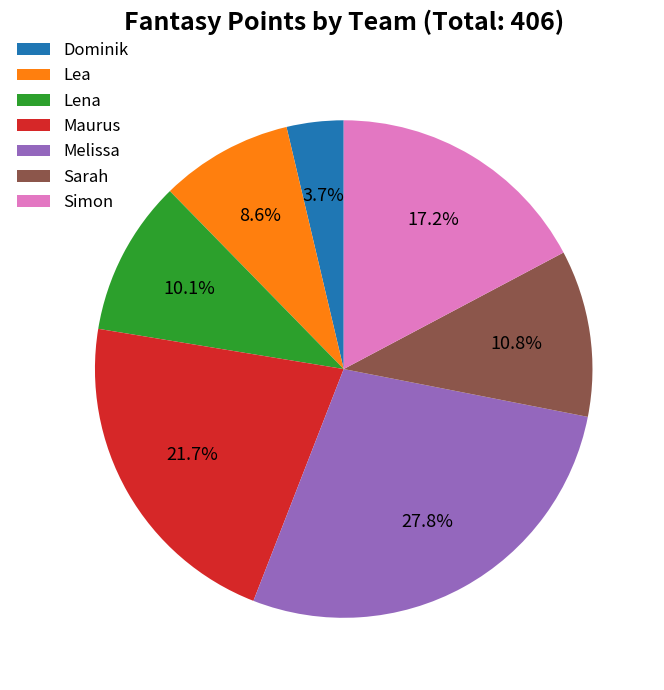

Between Melissa and Lea, which is larger?

Melissa